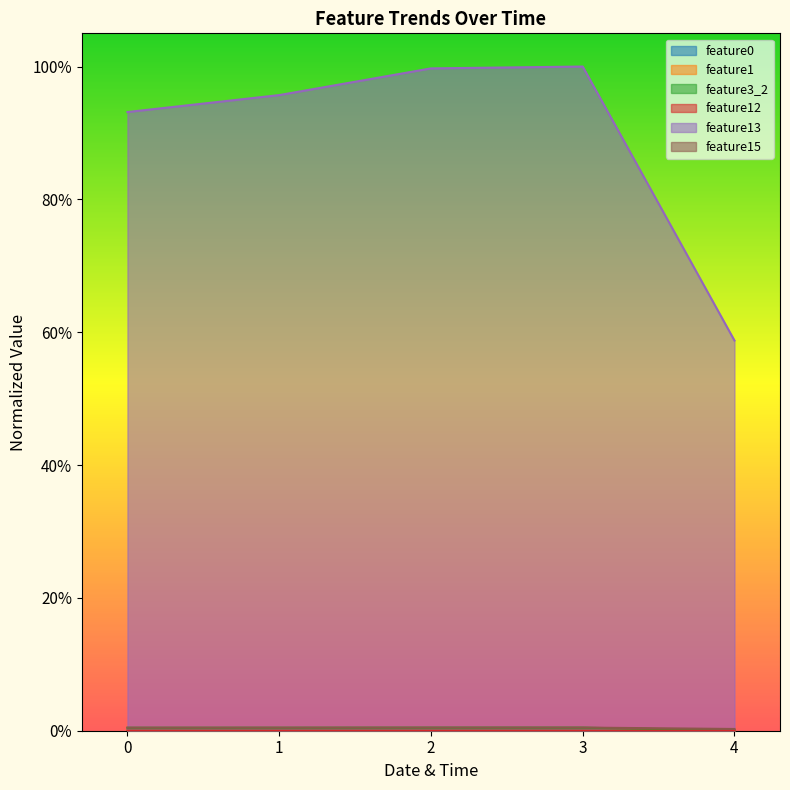

Rank the series by their maximum value, from highest to lowest.

feature13, feature15, feature3_2, feature0, feature12, feature1